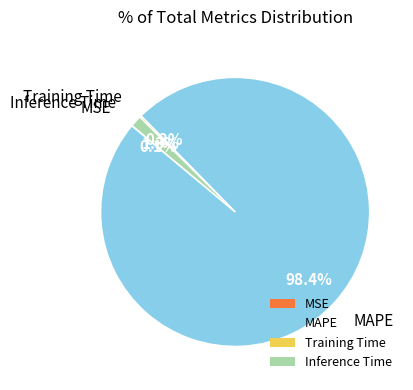

Which category accounts for the majority?

MAPE